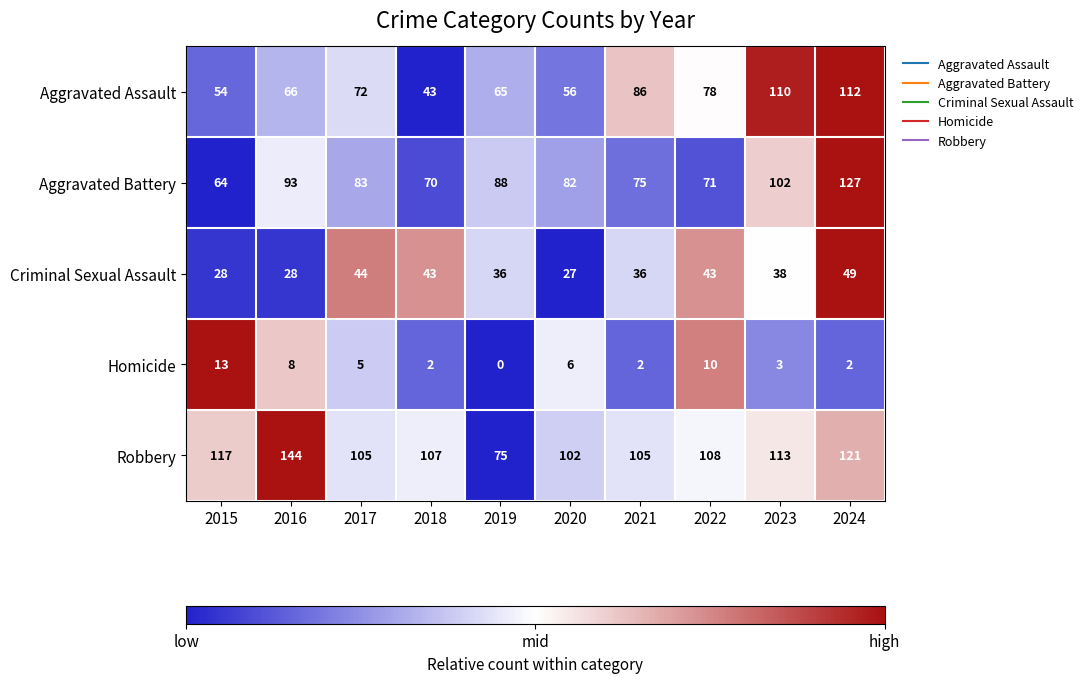

What is the spread (max minus min) of values at 2018?

105